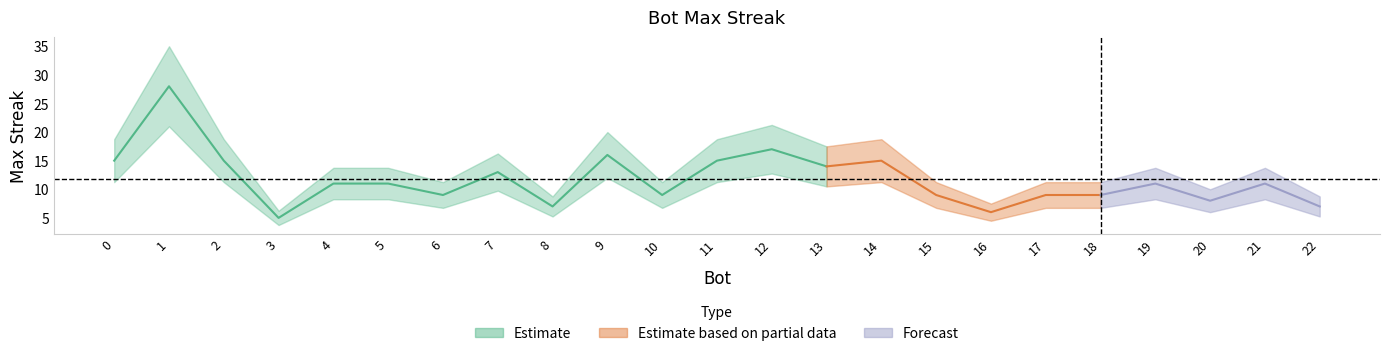

Does the chart have visible grid lines?

No